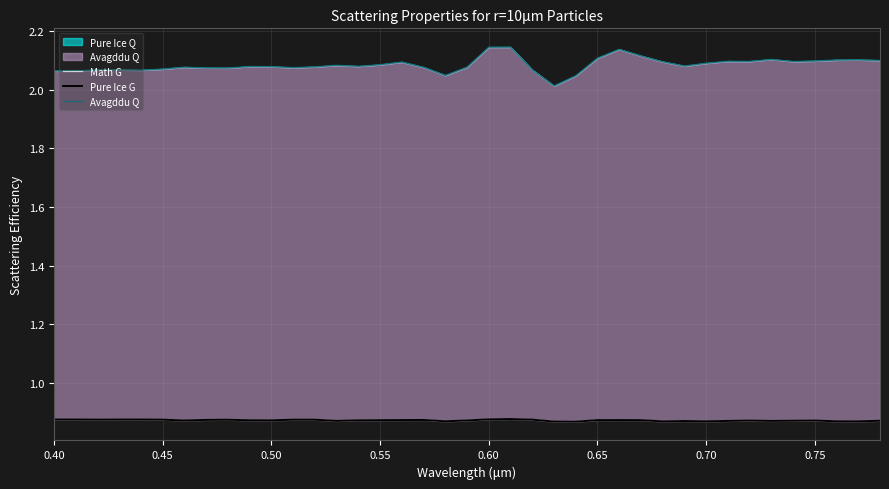

Is it true that Pure Ice G equals 0.3 at 0.50?

False